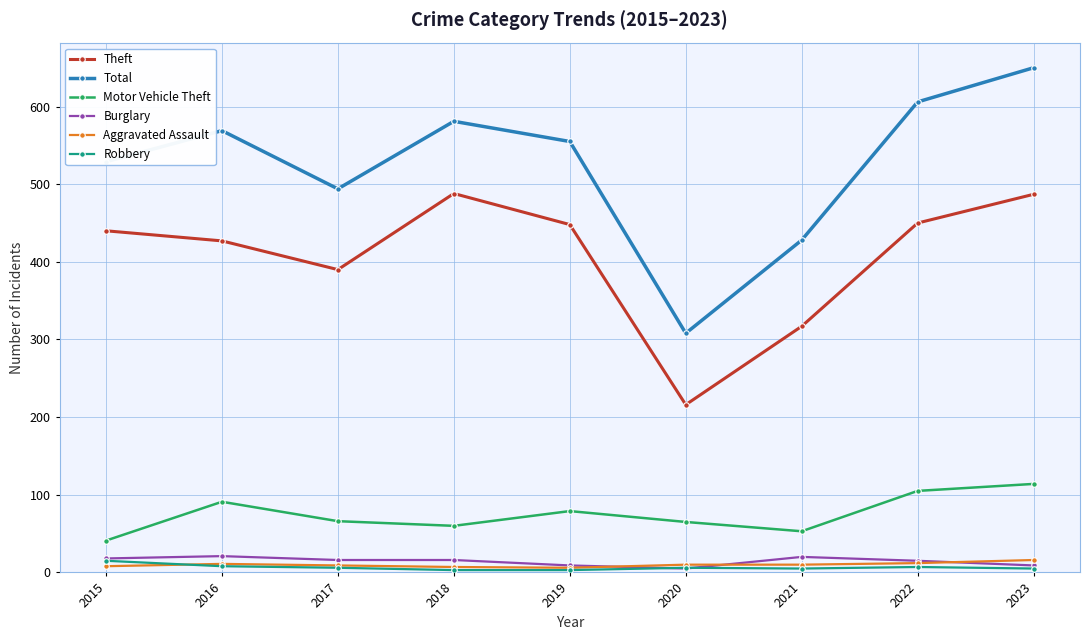

How many interior local valleys does the Motor Vehicle Theft series have?

2